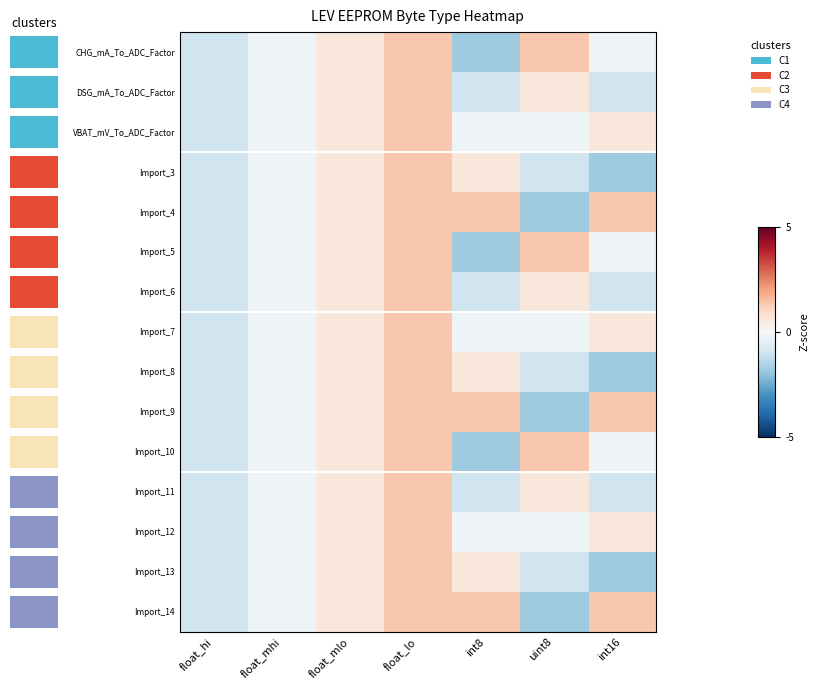

Reading left to right, extract all data points from this chart.

CHG_mA_To_ADC_Factor: float_hi=-1.0	float_mhi=-0.2	float_mlo=0.6	float_lo=1.3	int8=-1.8	uint8=1.3	int16=-0.2
DSG_mA_To_ADC_Factor: float_hi=-1.0	float_mhi=-0.2	float_mlo=0.6	float_lo=1.3	int8=-1.0	uint8=0.6	int16=-1.0
VBAT_mV_To_ADC_Factor: float_hi=-1.0	float_mhi=-0.2	float_mlo=0.6	float_lo=1.3	int8=-0.2	uint8=-0.2	int16=0.6
Import_3: float_hi=-1.0	float_mhi=-0.2	float_mlo=0.6	float_lo=1.3	int8=0.6	uint8=-1.0	int16=-1.8
Import_4: float_hi=-1.0	float_mhi=-0.2	float_mlo=0.6	float_lo=1.3	int8=1.3	uint8=-1.8	int16=1.3
Import_5: float_hi=-1.0	float_mhi=-0.2	float_mlo=0.6	float_lo=1.3	int8=-1.8	uint8=1.3	int16=-0.2
Import_6: float_hi=-1.0	float_mhi=-0.2	float_mlo=0.6	float_lo=1.3	int8=-1.0	uint8=0.6	int16=-1.0
Import_7: float_hi=-1.0	float_mhi=-0.2	float_mlo=0.6	float_lo=1.3	int8=-0.2	uint8=-0.2	int16=0.6
Import_8: float_hi=-1.0	float_mhi=-0.2	float_mlo=0.6	float_lo=1.3	int8=0.6	uint8=-1.0	int16=-1.8
Import_9: float_hi=-1.0	float_mhi=-0.2	float_mlo=0.6	float_lo=1.3	int8=1.3	uint8=-1.8	int16=1.3
Import_10: float_hi=-1.0	float_mhi=-0.2	float_mlo=0.6	float_lo=1.3	int8=-1.8	uint8=1.3	int16=-0.2
Import_11: float_hi=-1.0	float_mhi=-0.2	float_mlo=0.6	float_lo=1.3	int8=-1.0	uint8=0.6	int16=-1.0
Import_12: float_hi=-1.0	float_mhi=-0.2	float_mlo=0.6	float_lo=1.3	int8=-0.2	uint8=-0.2	int16=0.6
Import_13: float_hi=-1.0	float_mhi=-0.2	float_mlo=0.6	float_lo=1.3	int8=0.6	uint8=-1.0	int16=-1.8
Import_14: float_hi=-1.0	float_mhi=-0.2	float_mlo=0.6	float_lo=1.3	int8=1.3	uint8=-1.8	int16=1.3